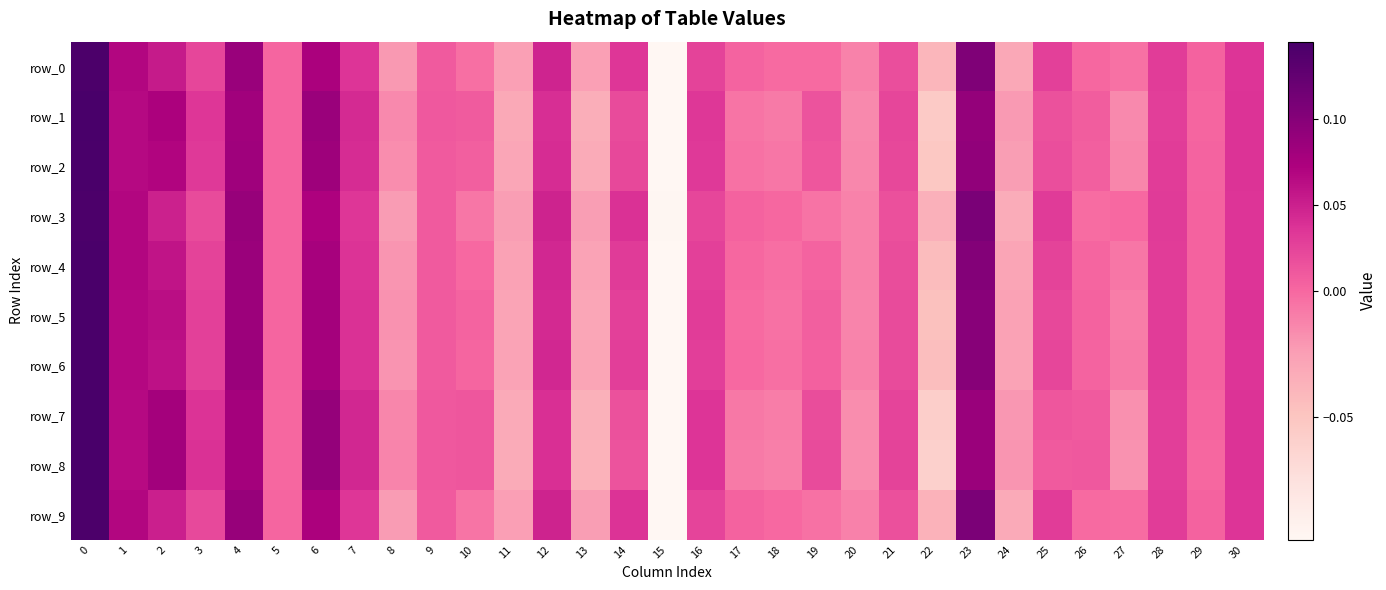

How many values in row_4 are below zero?

10